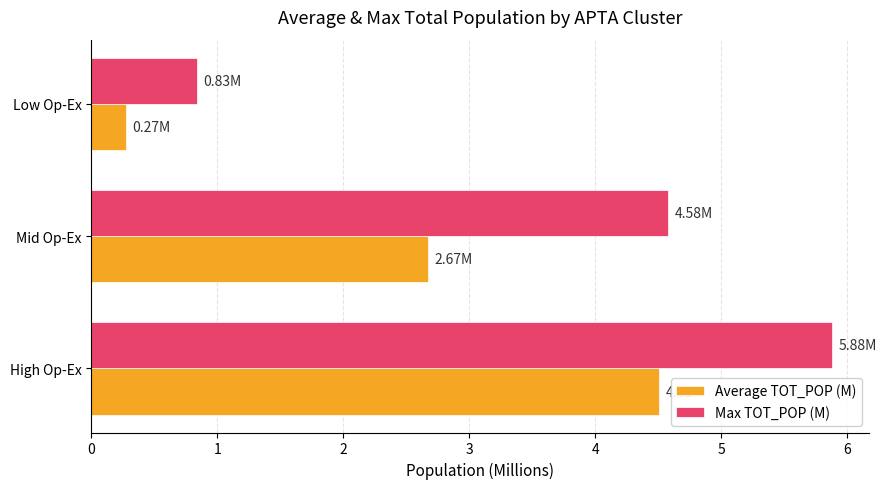

Which category has the highest value in the Average TOT_POP (M) series?

High Op-Ex